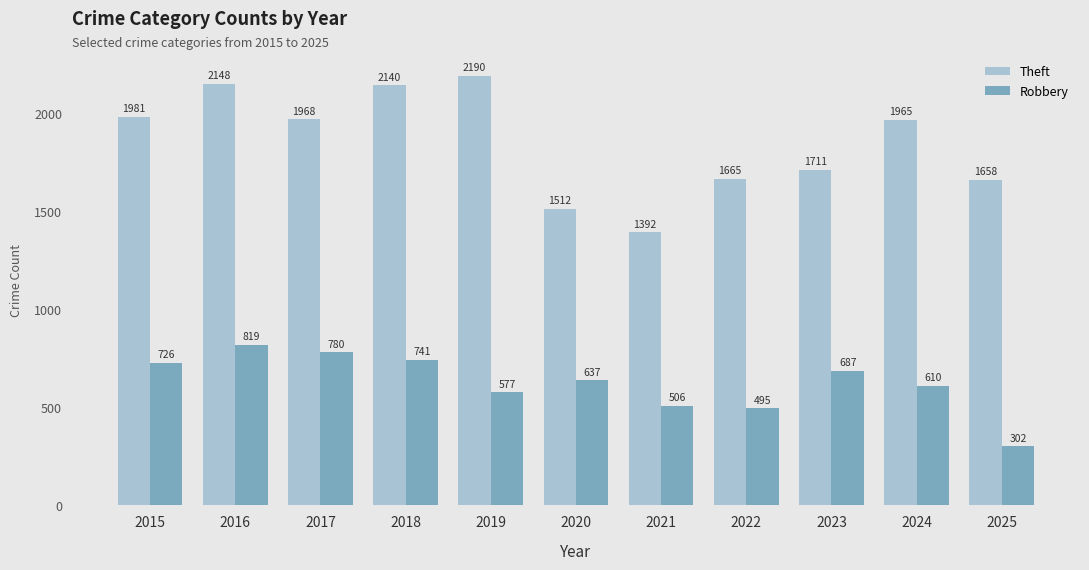

What is the value of the Robbery bar at the 10th from the left?

610